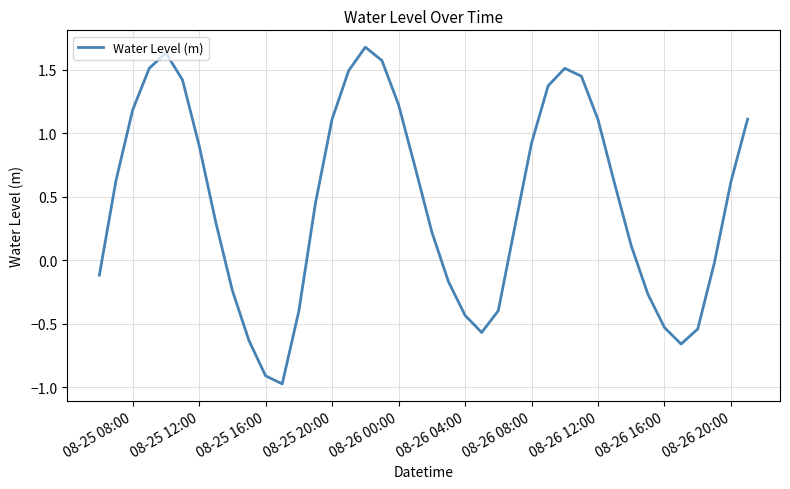

What is the minimum value shown in the chart?

-1.0